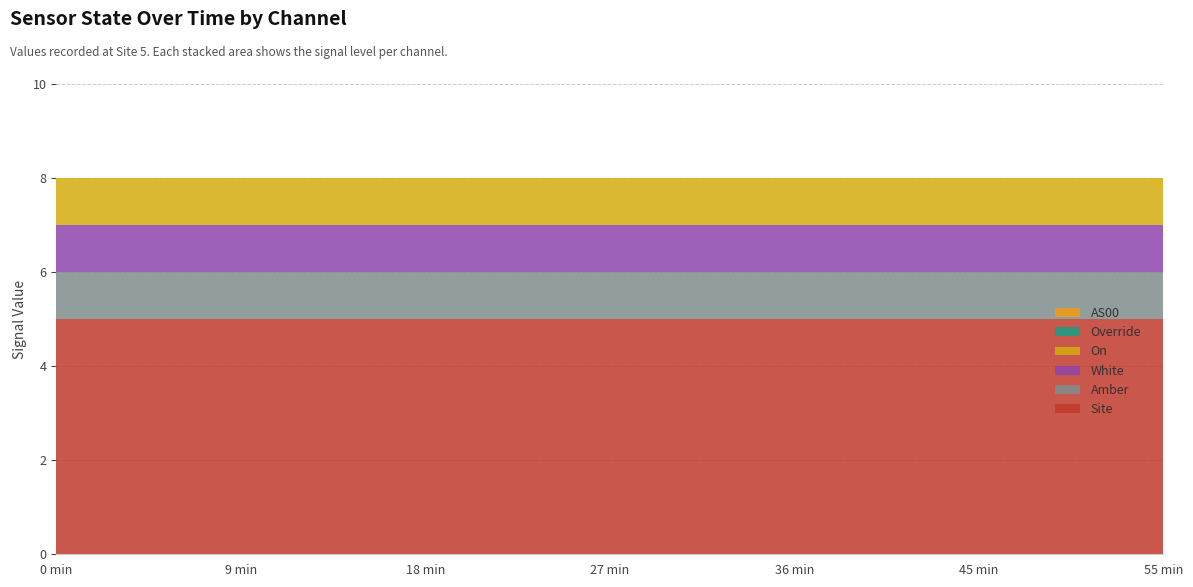

Reading right to left, extract all data points from this chart.

Site: 1689235118=5	1689234818=5	1689234518=5	1689234218=5	1689233918=5	1689233618=5	1689233318=5	1689233018=5	1689232718=5	1689232418=5	1689232118=5	1689231818=5
Amber: 1689235118=1	1689234818=1	1689234518=1	1689234218=1	1689233918=1	1689233618=1	1689233318=1	1689233018=1	1689232718=1	1689232418=1	1689232118=1	1689231818=1
White: 1689235118=1	1689234818=1	1689234518=1	1689234218=1	1689233918=1	1689233618=1	1689233318=1	1689233018=1	1689232718=1	1689232418=1	1689232118=1	1689231818=1
On: 1689235118=1	1689234818=1	1689234518=1	1689234218=1	1689233918=1	1689233618=1	1689233318=1	1689233018=1	1689232718=1	1689232418=1	1689232118=1	1689231818=1
Override: 1689235118=0	1689234818=0	1689234518=0	1689234218=0	1689233918=0	1689233618=0	1689233318=0	1689233018=0	1689232718=0	1689232418=0	1689232118=0	1689231818=0
AS00: 1689235118=0	1689234818=0	1689234518=0	1689234218=0	1689233918=0	1689233618=0	1689233318=0	1689233018=0	1689232718=0	1689232418=0	1689232118=0	1689231818=0